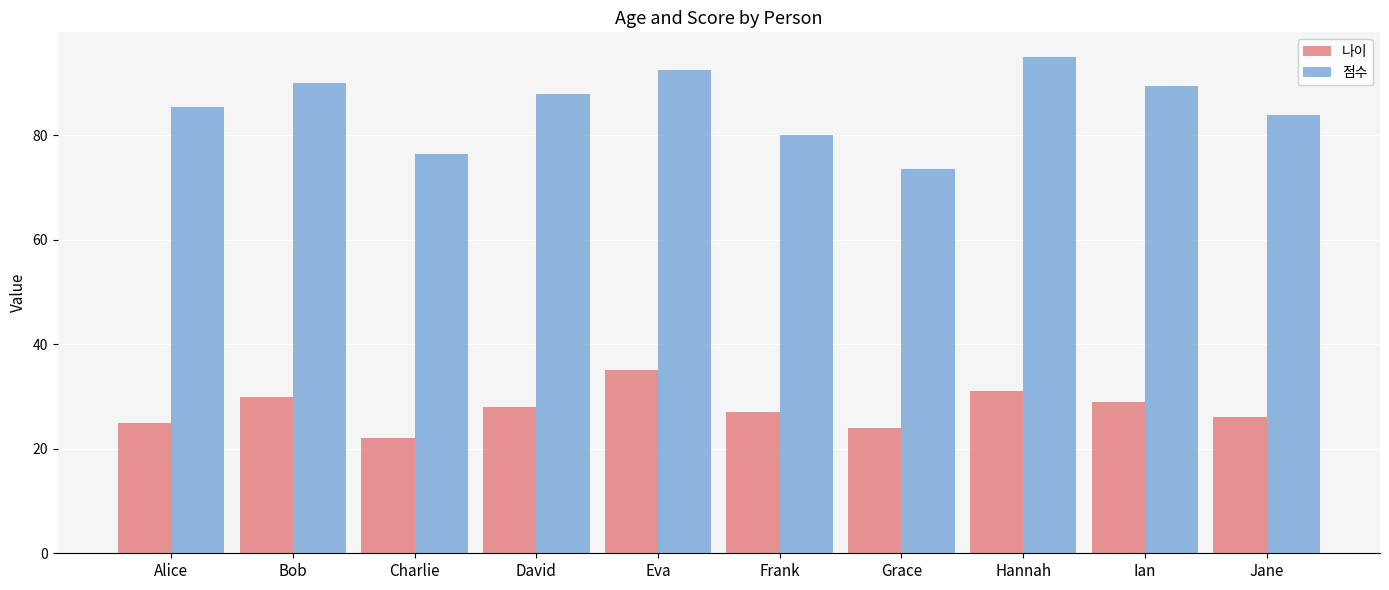

What is the greatest value displayed?

95.0